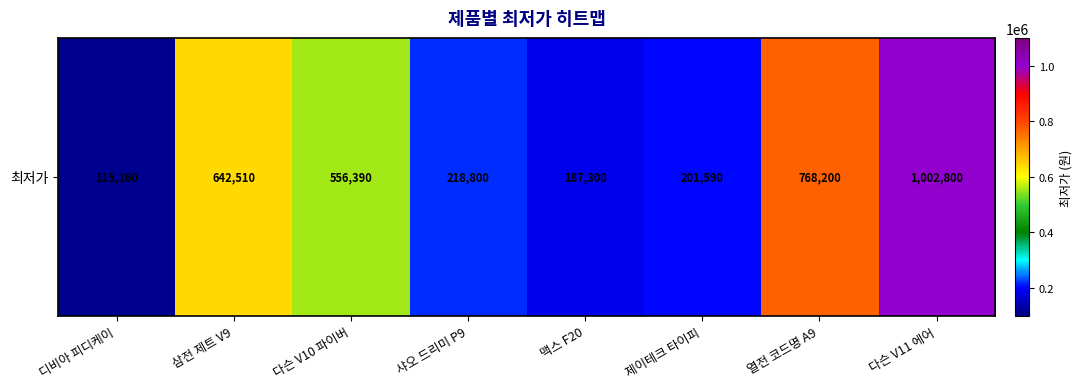

Rank the categories by value from lowest to highest.

디비아 피디케이, 맥스 F20, 제이테크 타이피, 샤오 드리미 P9, 다슨 V10 파이버, 삼전 제트 V9, 열전 코드명 A9, 다슨 V11 에어